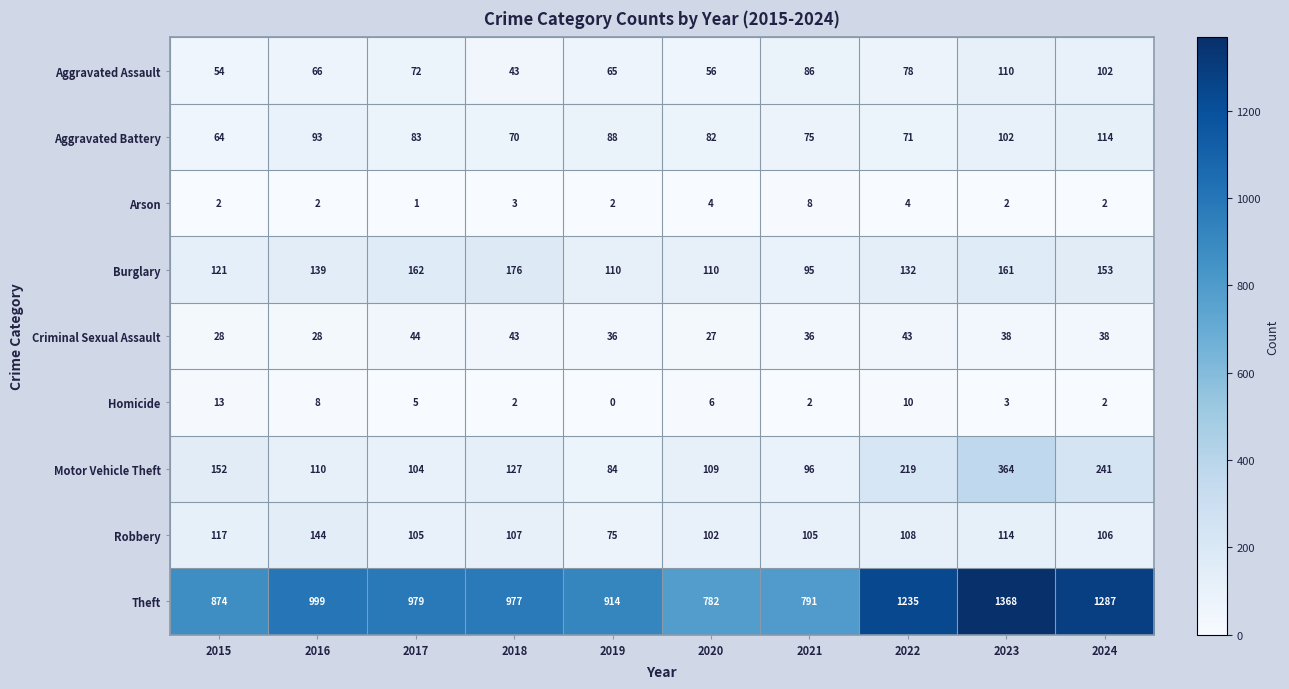

Between 2019 and 2023, which series saw the biggest shift?

Theft